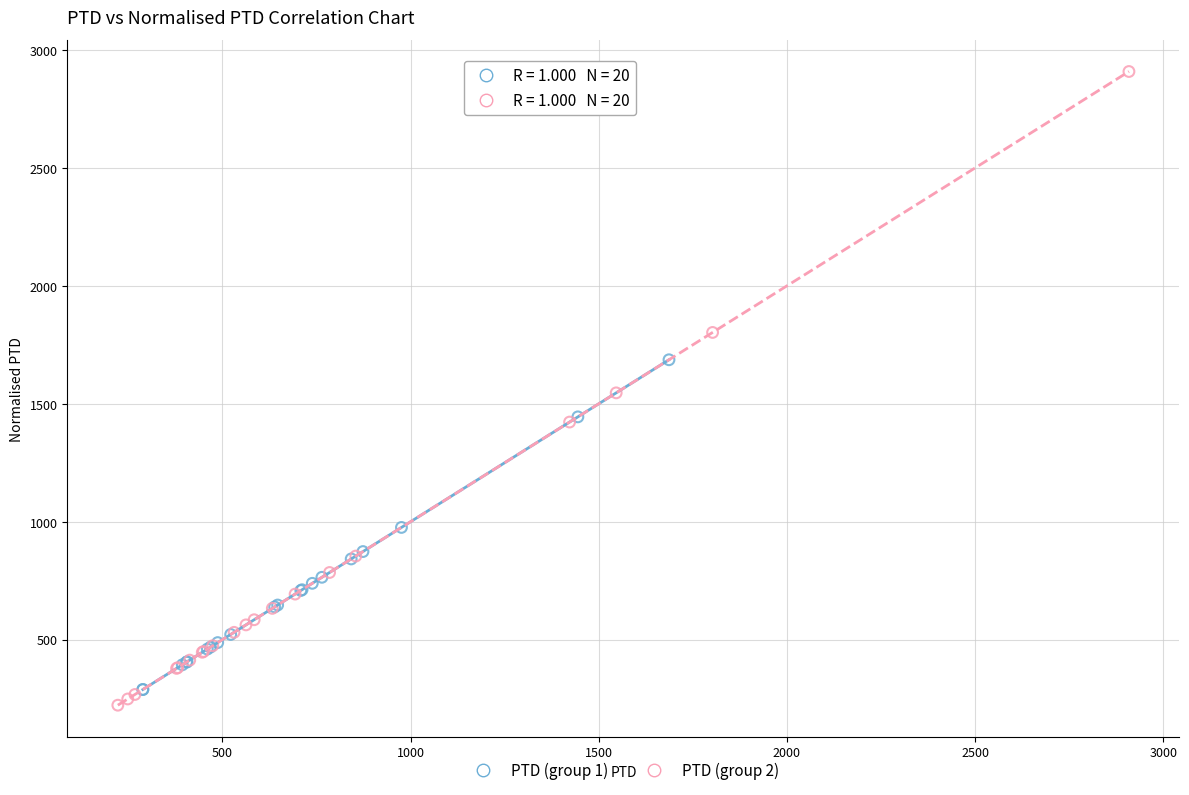

What are all the series names shown in the legend?

PTD (group 1), PTD (group 2)